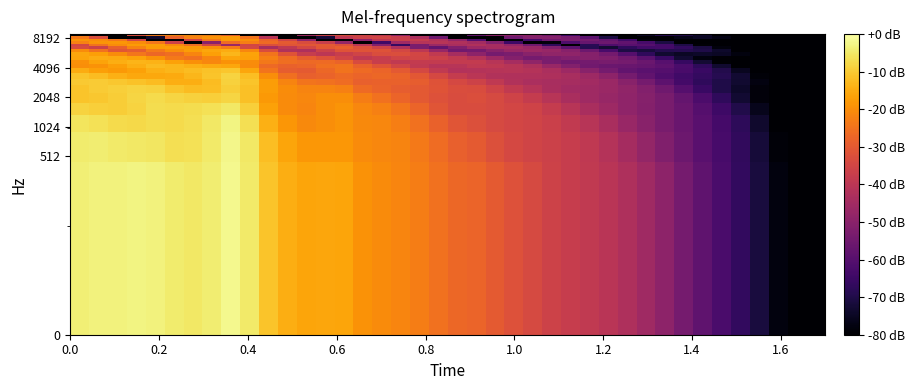

What is the minimum value shown in the chart?

-80.0